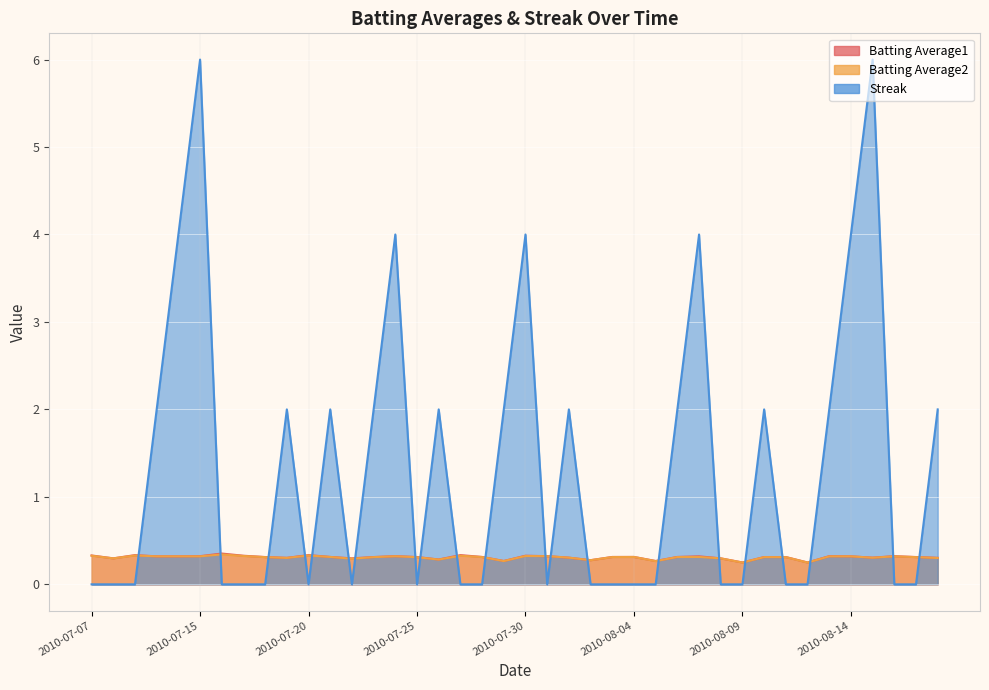

What is the label of the 34th point from the left?

2010-08-12